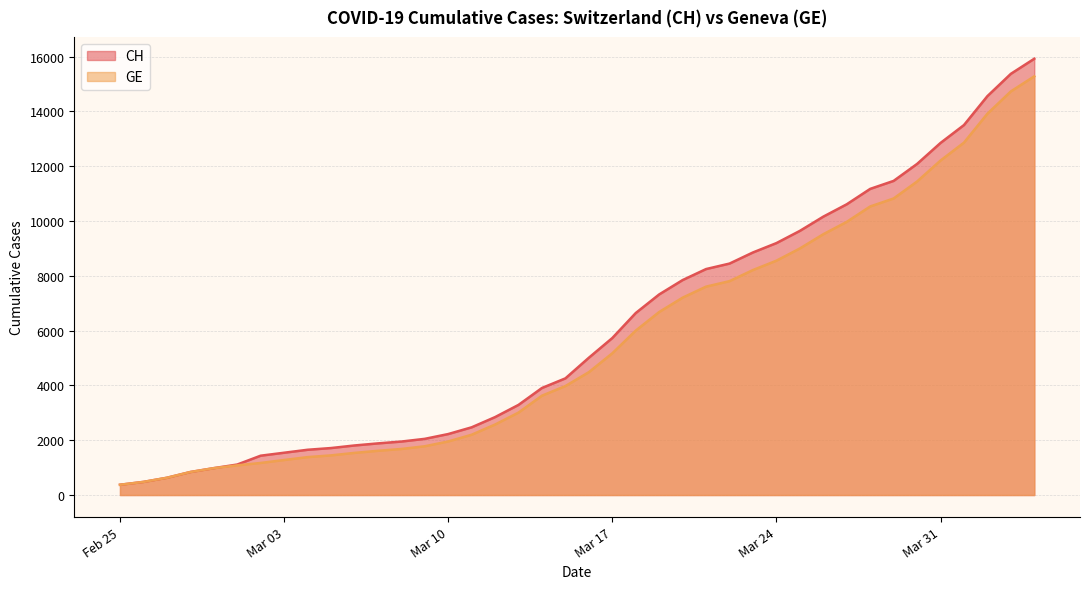

What is the smallest value displayed?

375